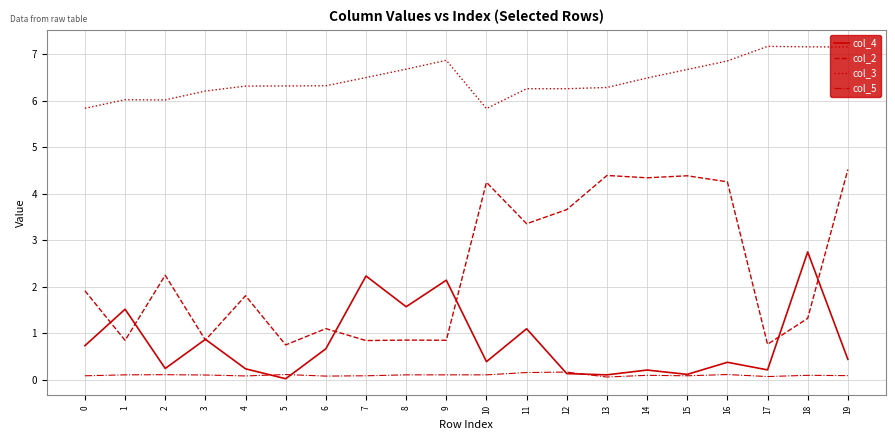

Which series has the largest range (max minus min)?

col_2